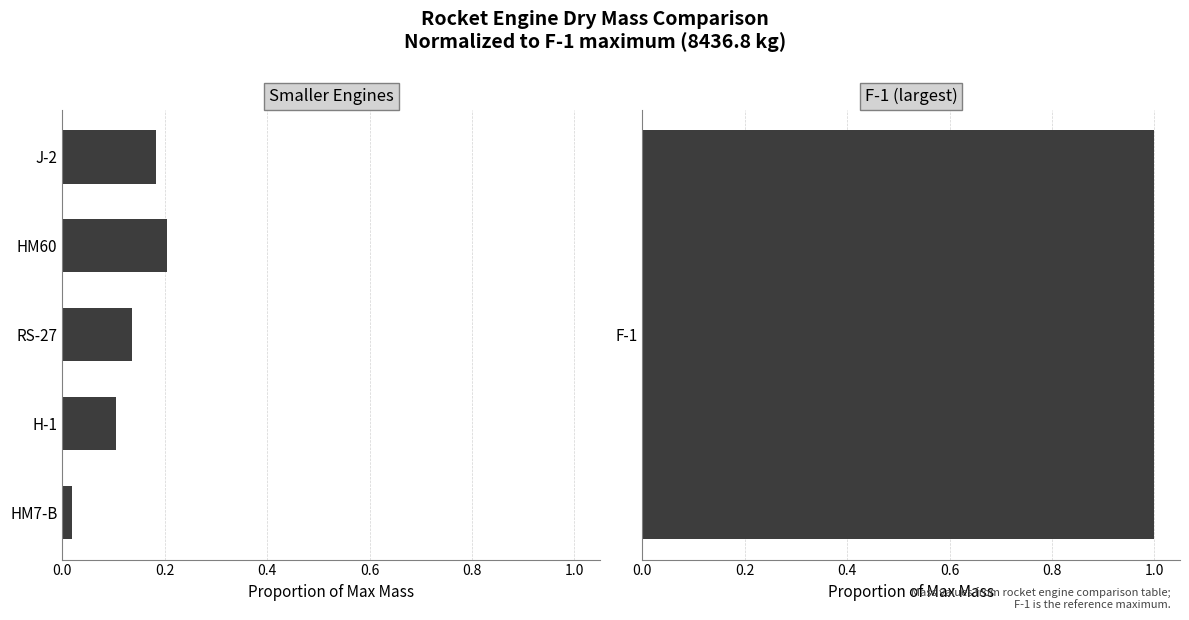

How many series are shown in this chart?

1